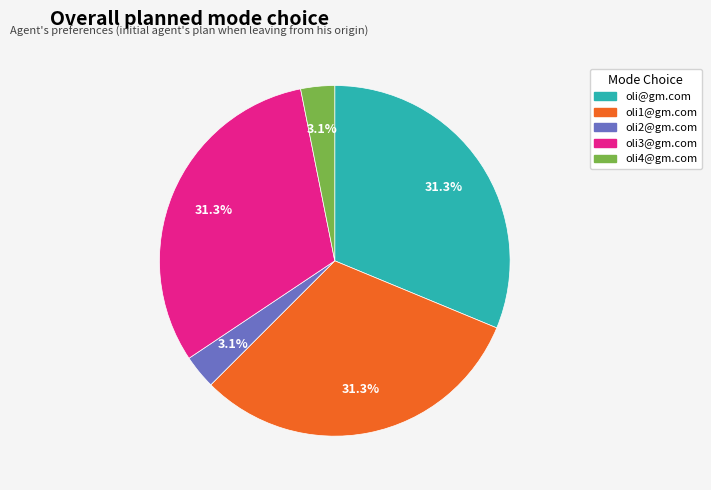

Combined, what portion of the pie is oli2@gm.com and oli@gm.com?

34.4%